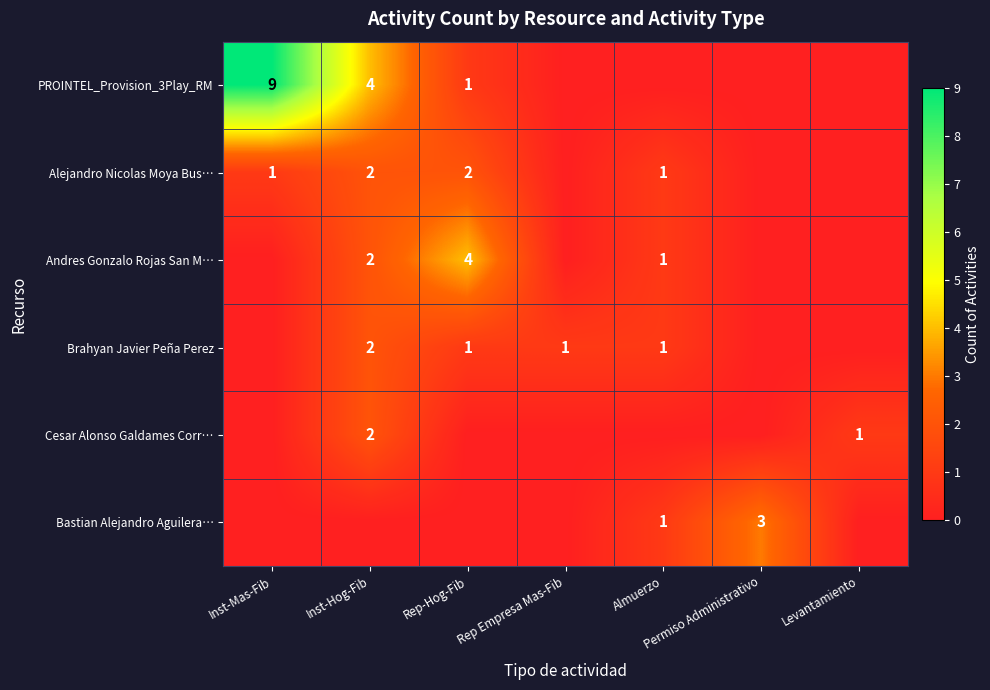

True or false: Brahyan Javier Peña Perez has a value of 1 at Rep Empresa Mas-Fib.

True